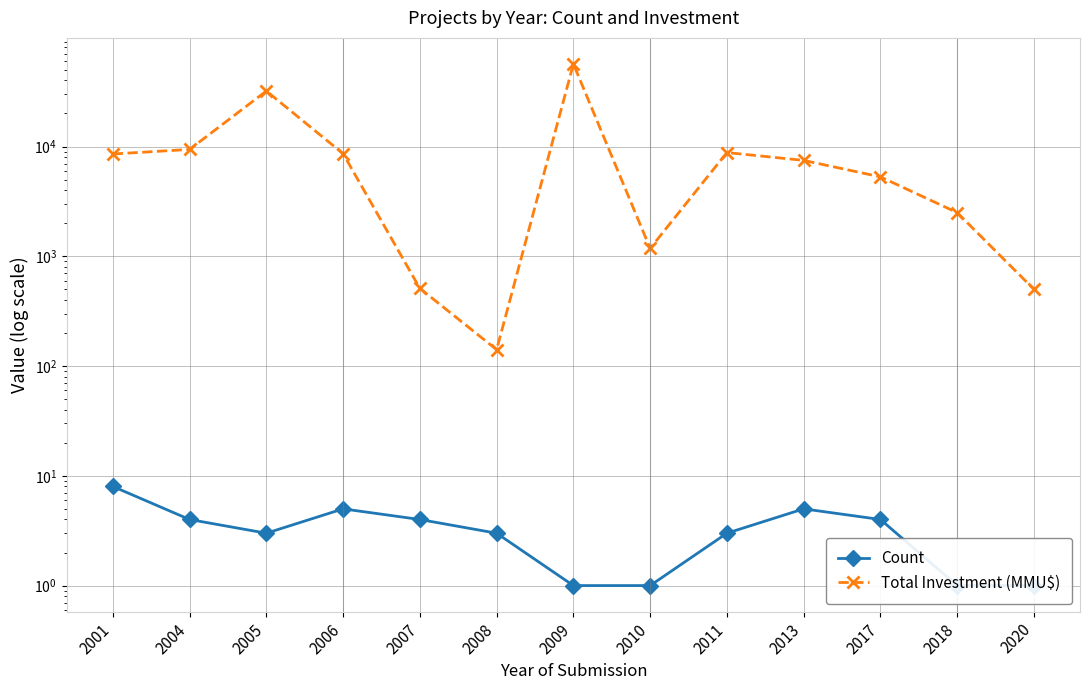

Which category has the highest value across all series?

2009